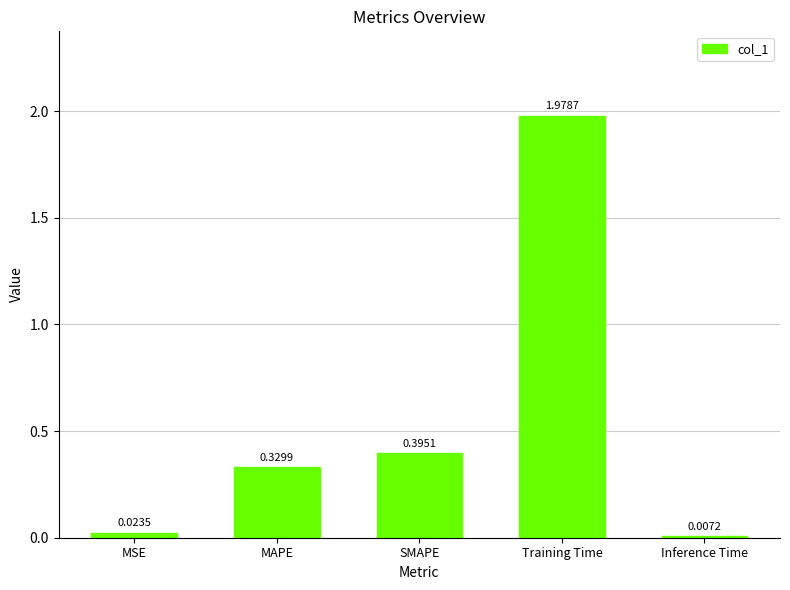

List the labels in order of value, largest first.

Training Time, SMAPE, MAPE, MSE, Inference Time